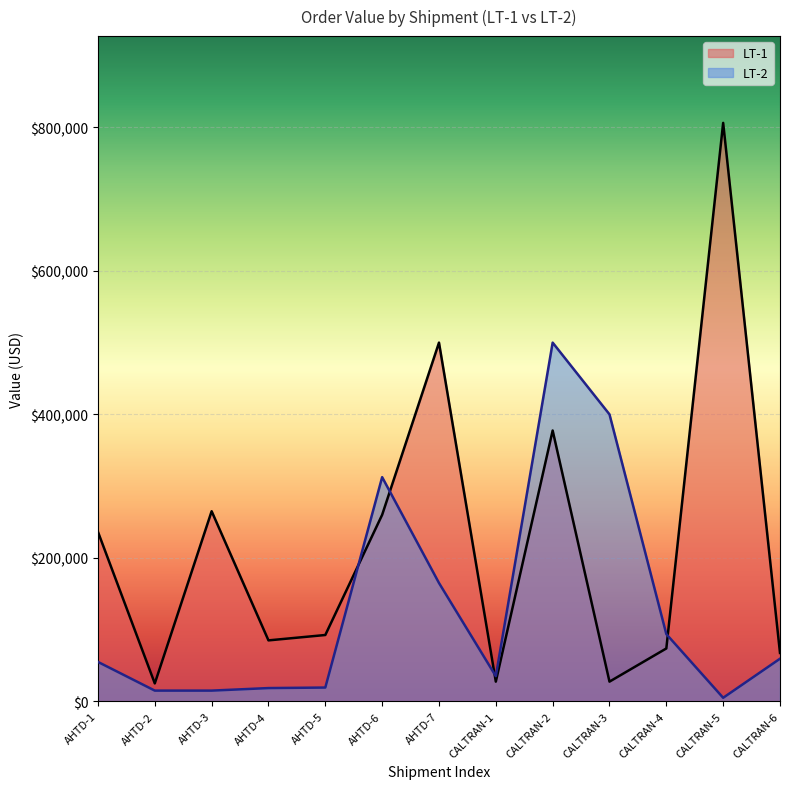

How many data points in LT-2 are less than 55000?

6